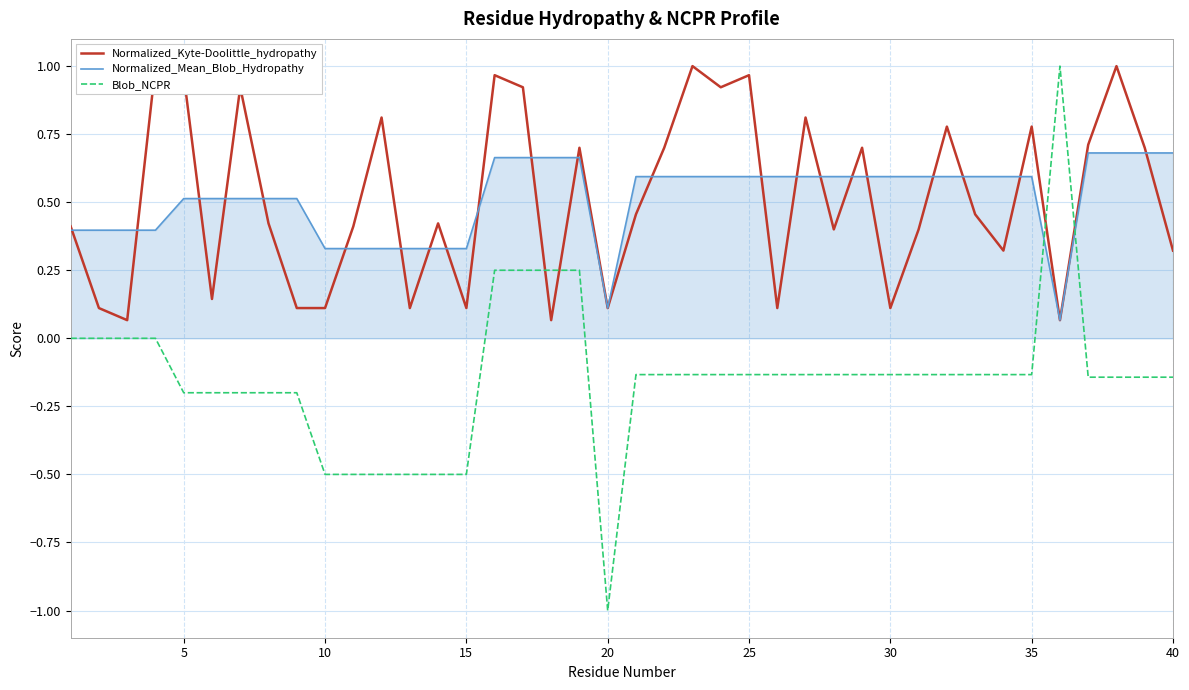

What is the smallest value displayed?

-1.0